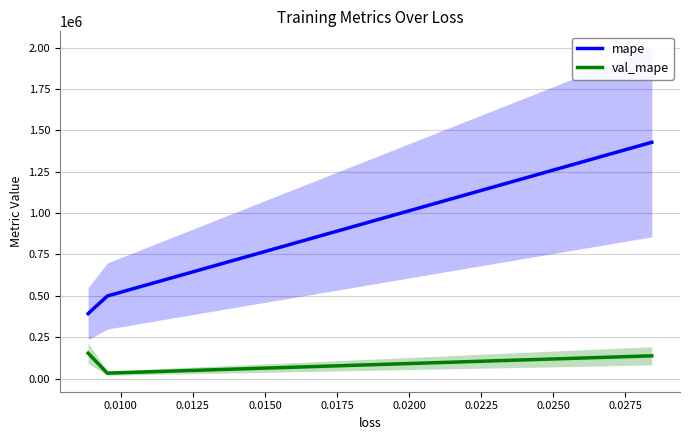

What is the highest value of the val_mape series?

153777.5